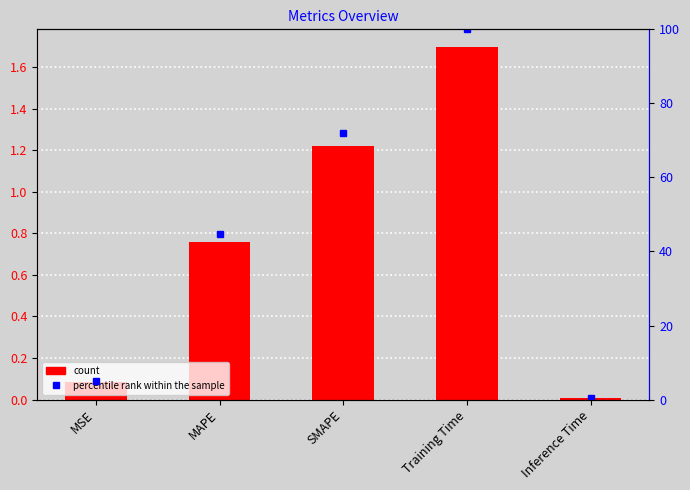

How many groups of bars are there?

5